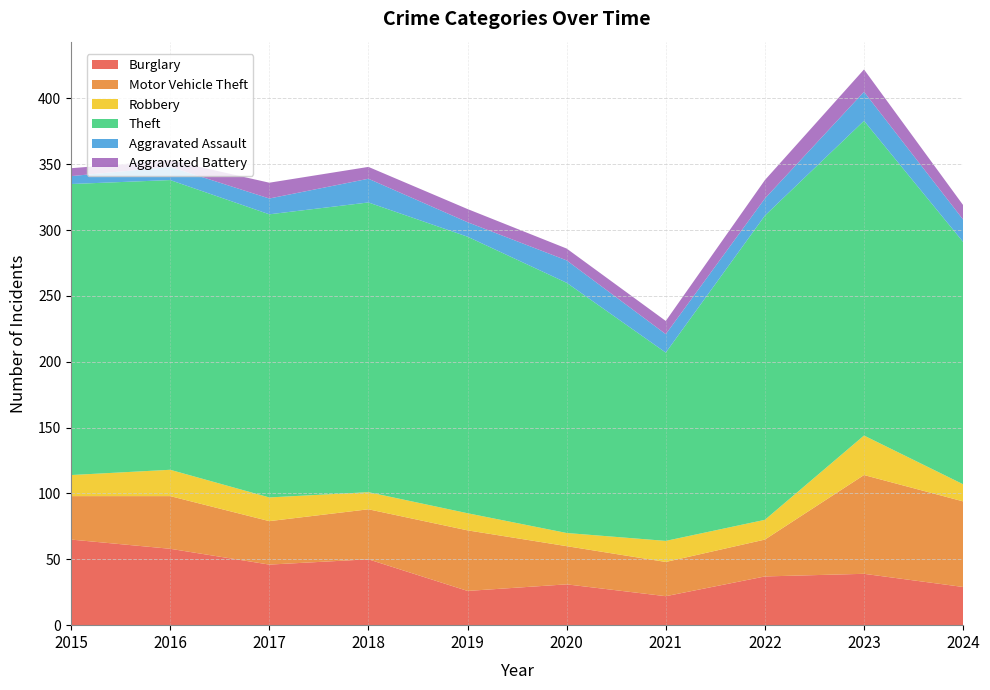

Reading left to right, list all the values displayed in this chart.

Burglary: 2015=65	2016=58	2017=46	2018=50	2019=26	2020=31	2021=22	2022=37	2023=39	2024=29
Motor Vehicle Theft: 2015=33	2016=40	2017=33	2018=38	2019=46	2020=29	2021=26	2022=28	2023=75	2024=65
Robbery: 2015=16	2016=20	2017=18	2018=13	2019=13	2020=10	2021=16	2022=15	2023=30	2024=13
Theft: 2015=221	2016=220	2017=215	2018=220	2019=210	2020=190	2021=143	2022=231	2023=239	2024=184
Aggravated Assault: 2015=6	2016=10	2017=12	2018=18	2019=11	2020=17	2021=14	2022=13	2023=22	2024=17
Aggravated Battery: 2015=6	2016=5	2017=12	2018=9	2019=10	2020=9	2021=10	2022=14	2023=17	2024=11